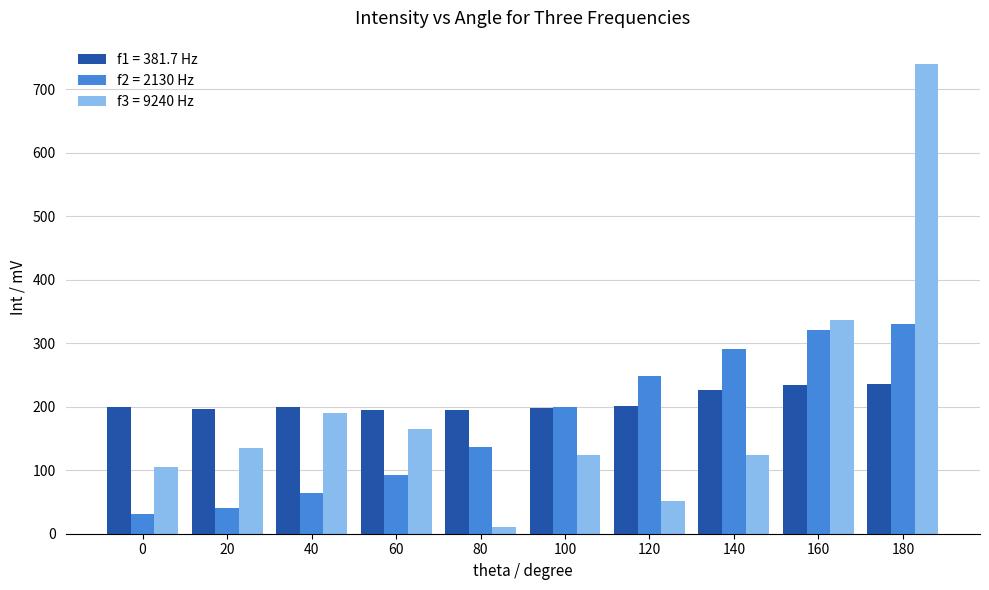

What is the minimum value for f3 = 9240 Hz?

10.2